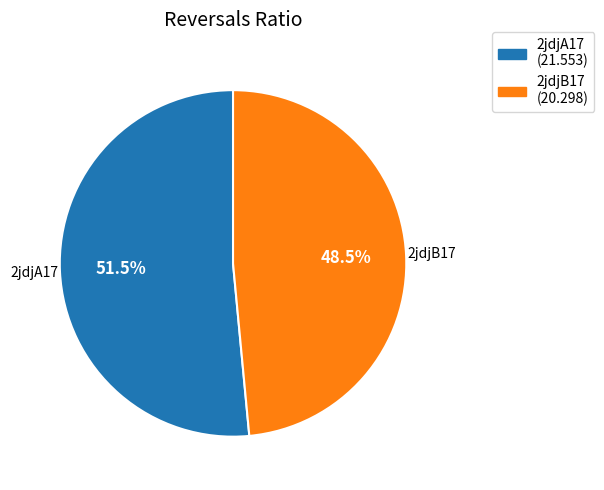

What is the ratio of the value at 2jdjB17 to the value at 2jdjA17?

0.9